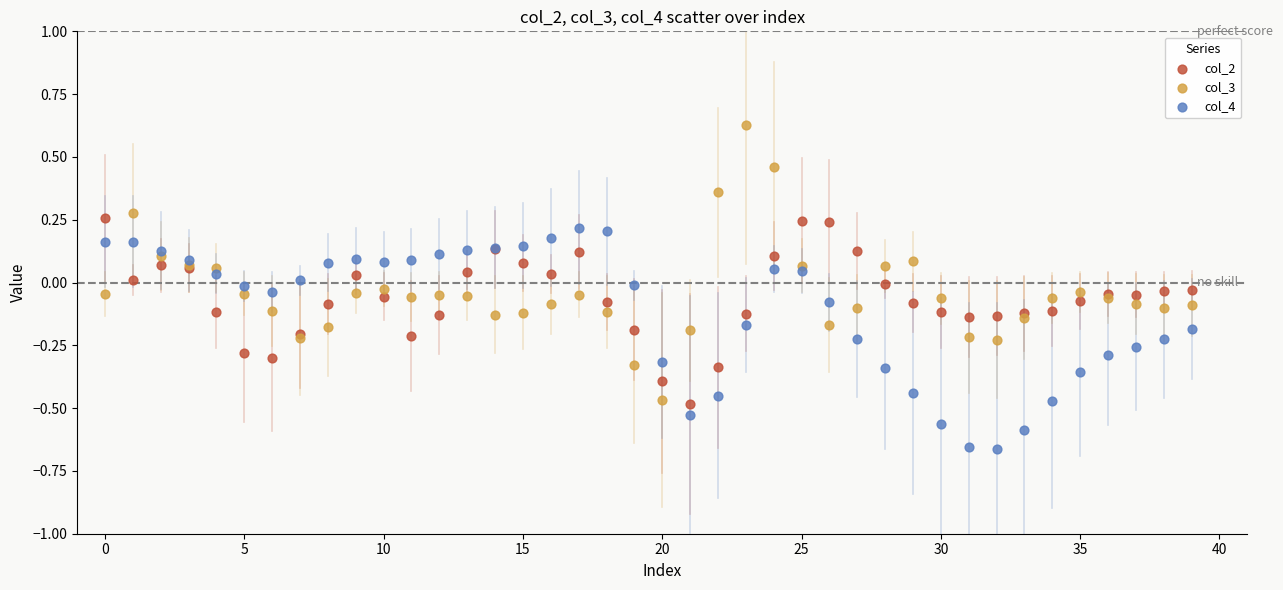

What are all the series names shown in the legend?

col_2, col_3, col_4